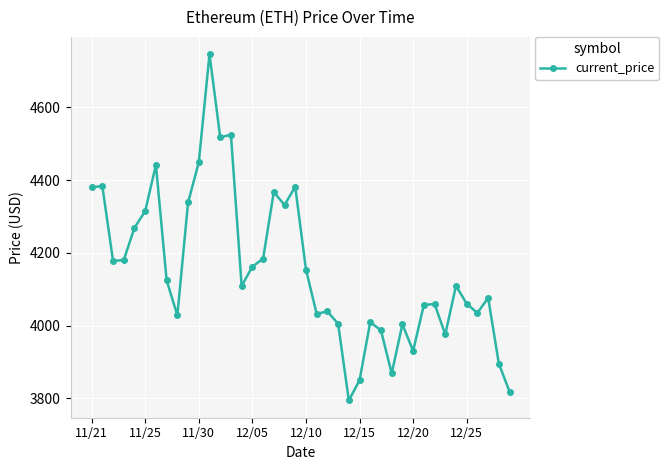

What is the sum of all values?

166173.8